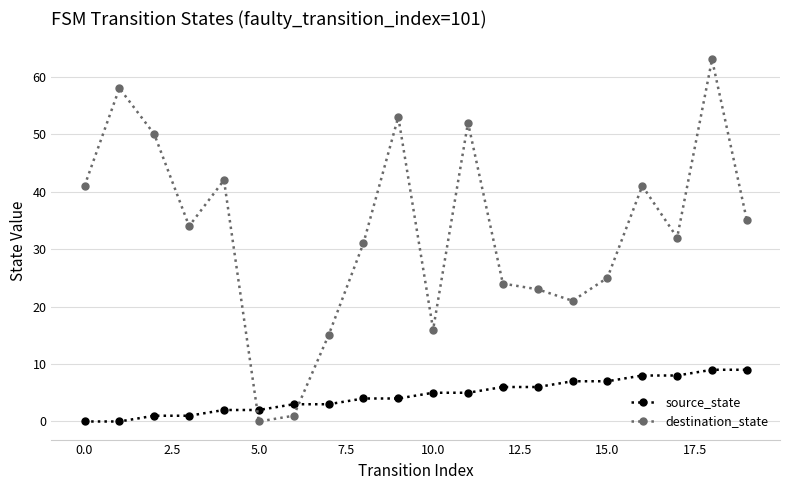

Which series has the largest total across all categories?

destination_state